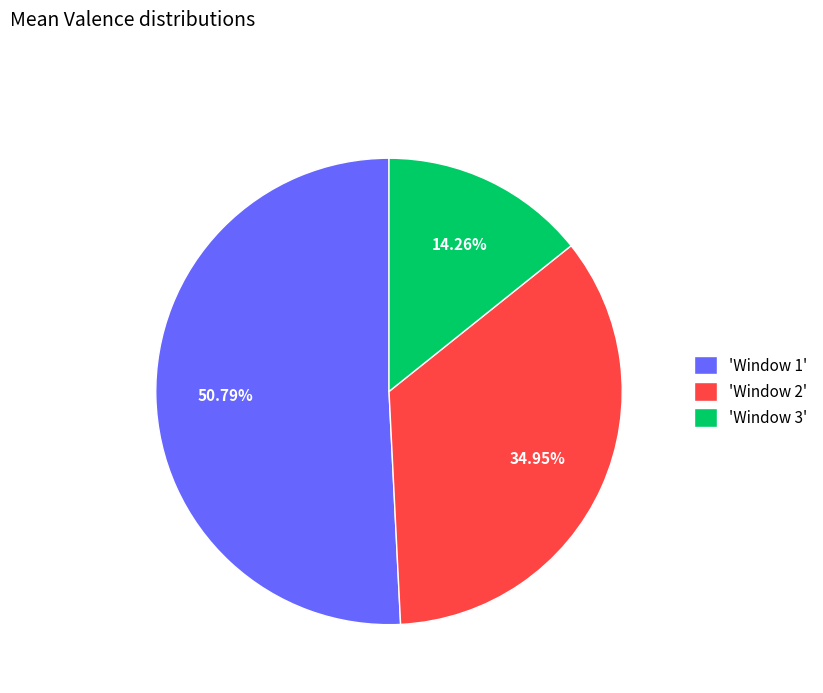

Combined, do 'Window 3' and 'Window 1' account for over 50%?

Yes